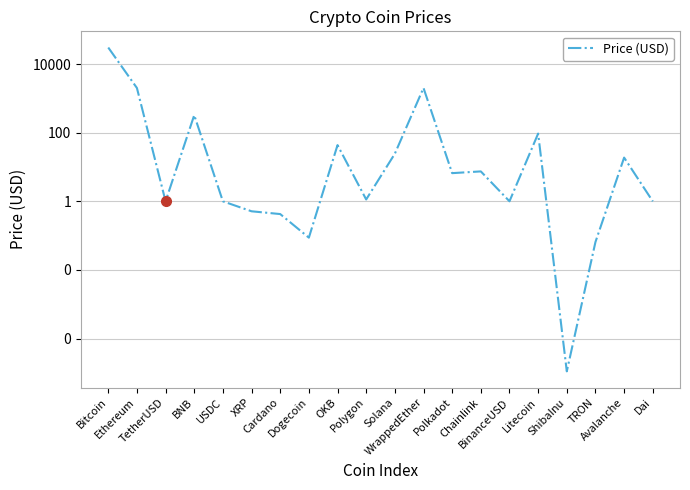

What is the average value?

1745.3